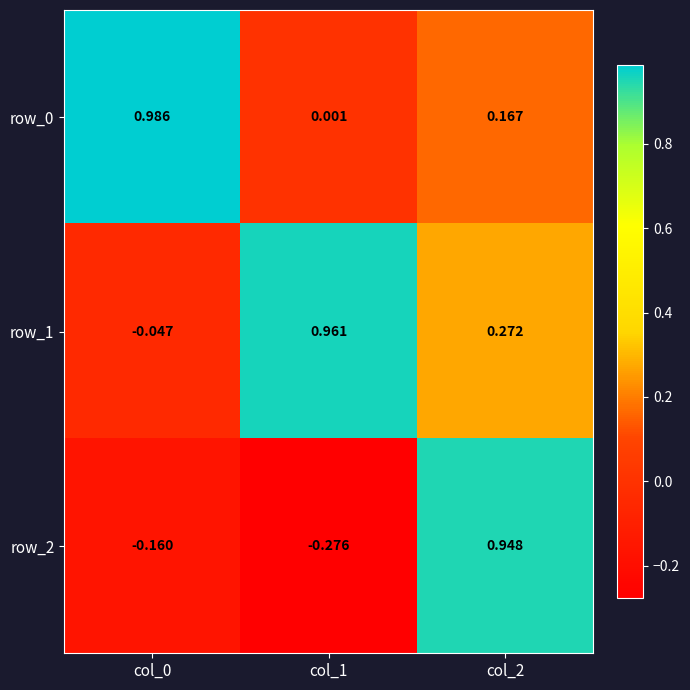

Is the value of row_0 at col_1 greater than the value of row_2 at col_1?

Yes